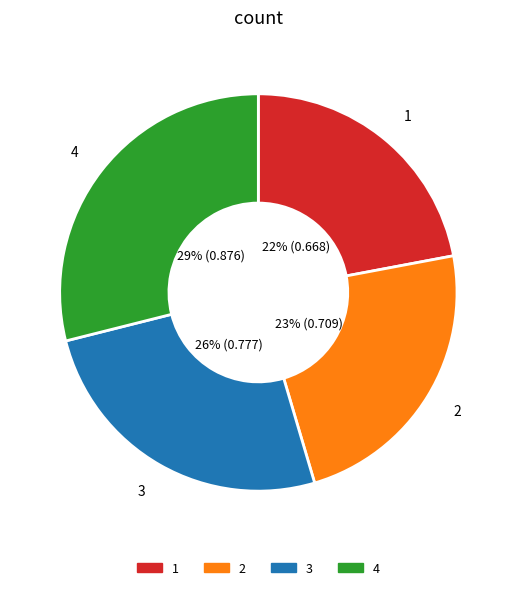

To the nearest percent, what portion does 3 represent?

26%